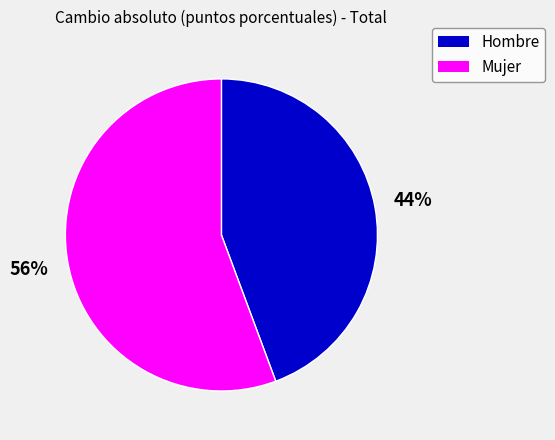

How many slices are in this pie chart?

2